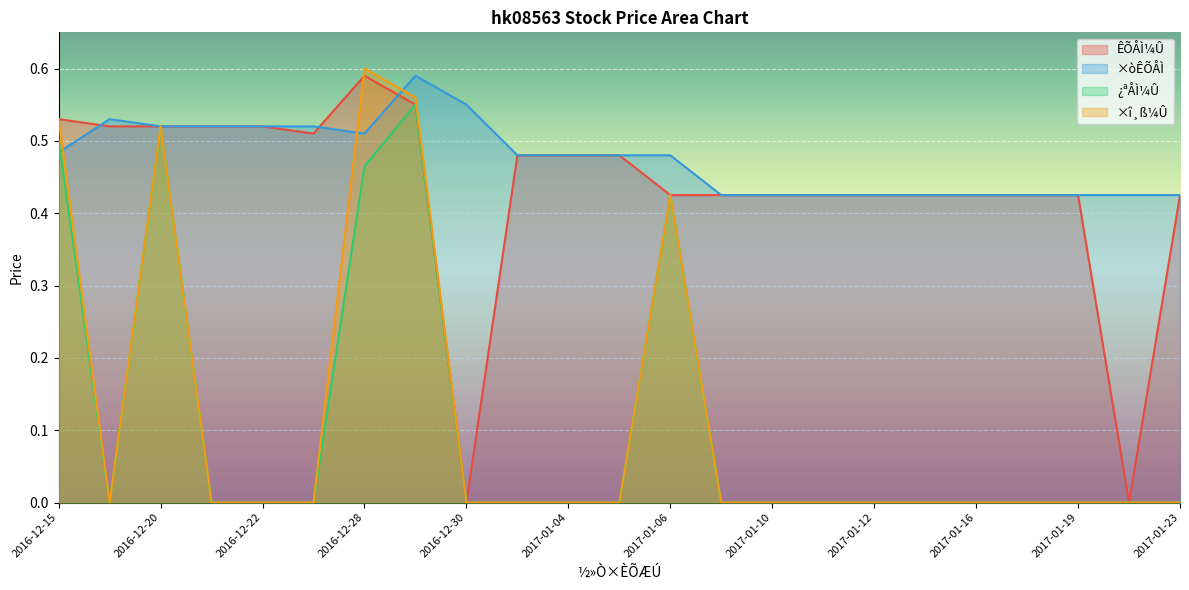

Which series has the widest spread of values?

×î¸ß¼Û